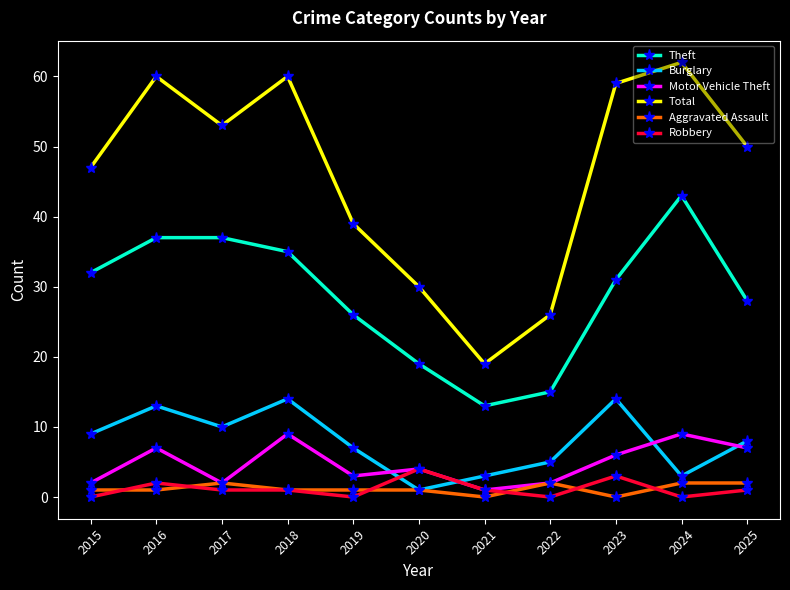

The value of Theft at 2018 is 23. True or false?

False